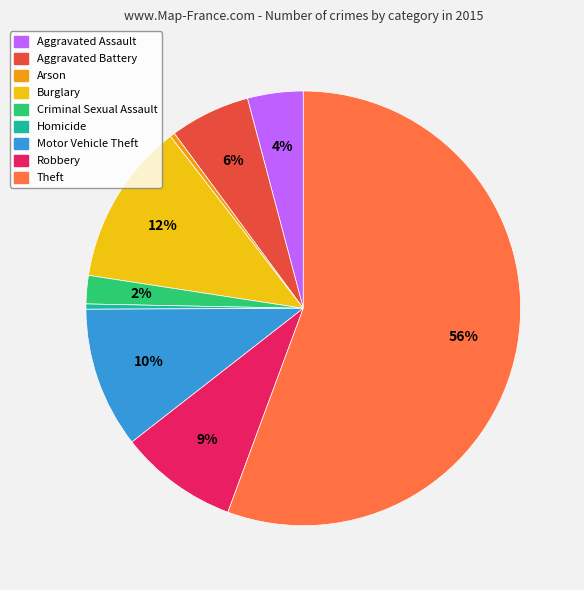

What is the majority slice?

Theft